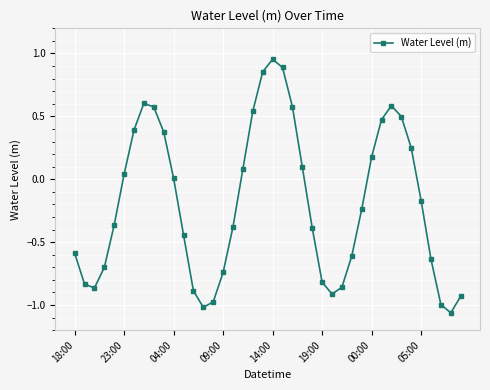

How many interior local peaks (higher than both neighbors) does the data have?

3